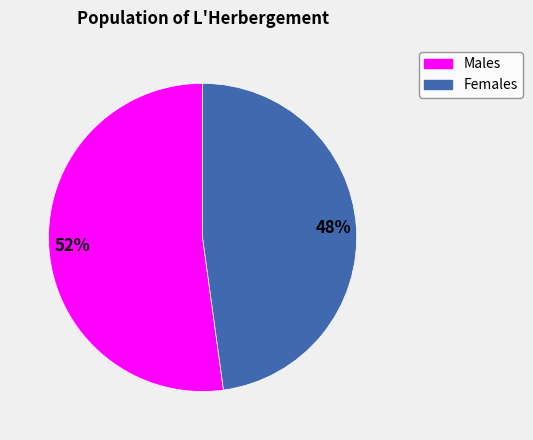

Is there any slice that represents more than half of the pie?

Yes